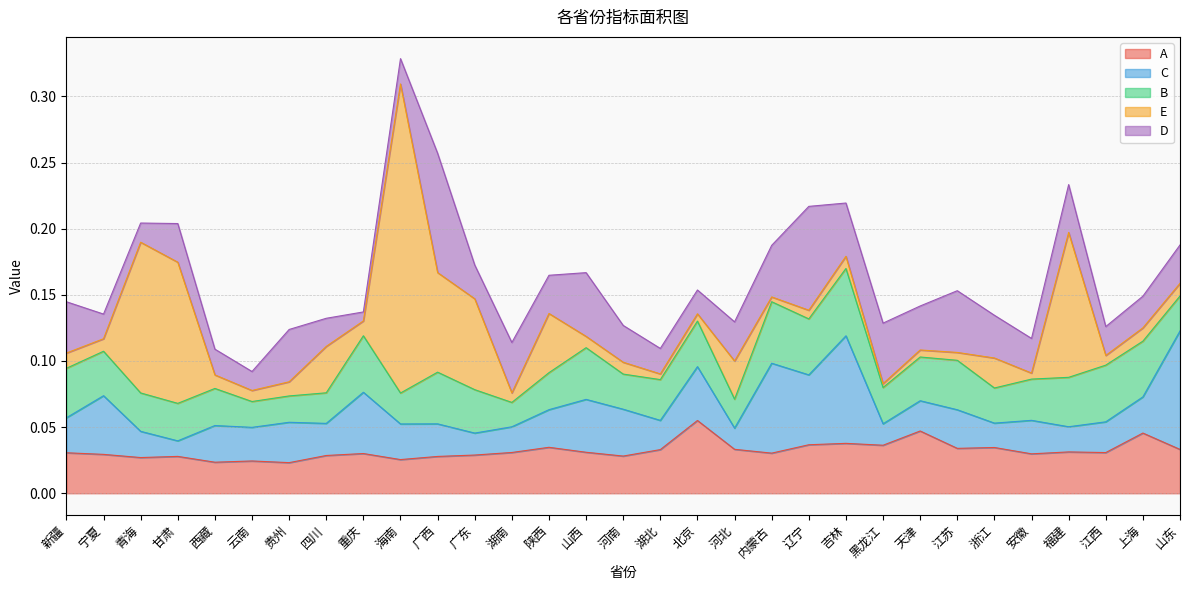

Which series changed the most between 贵州 and 山西?

B